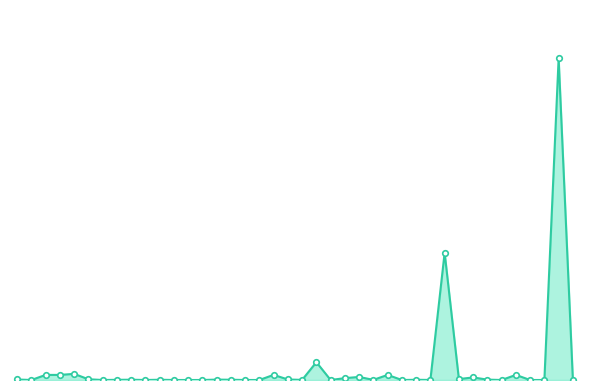

Is this an area chart (filled region under the line)?

Yes